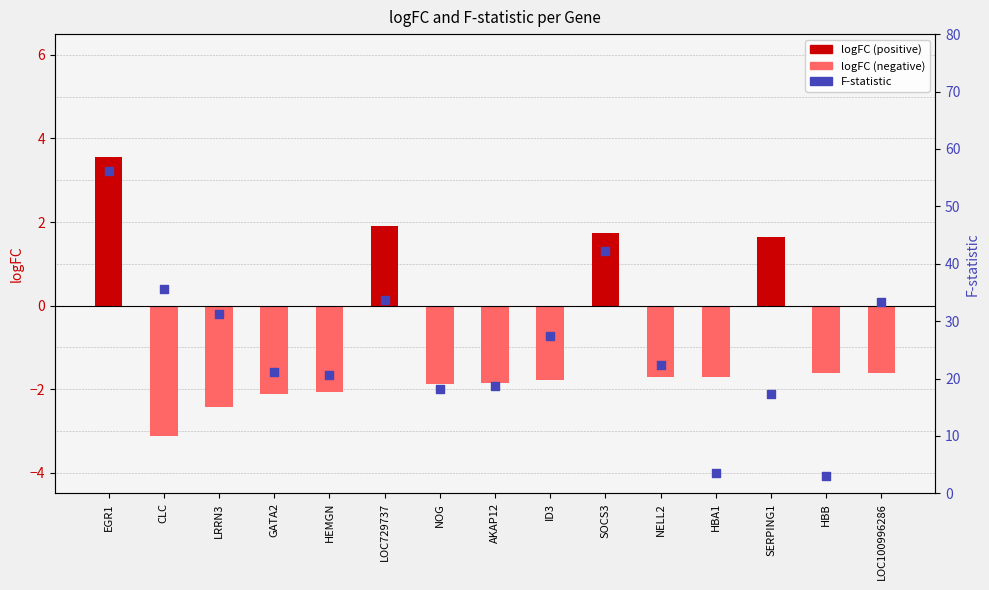

Which series reaches the maximum Y coordinate?

F-statistic